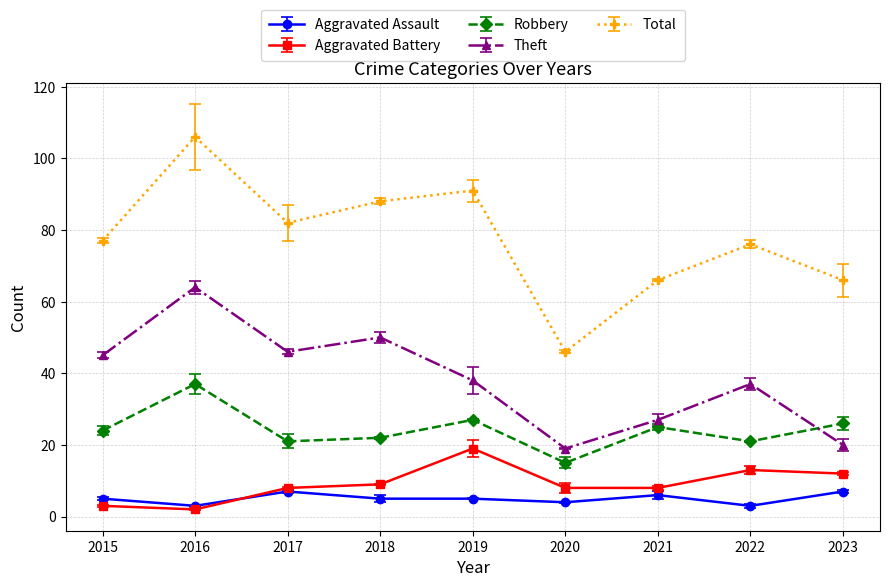

True or false: Aggravated Battery and Total intersect in this chart.

False